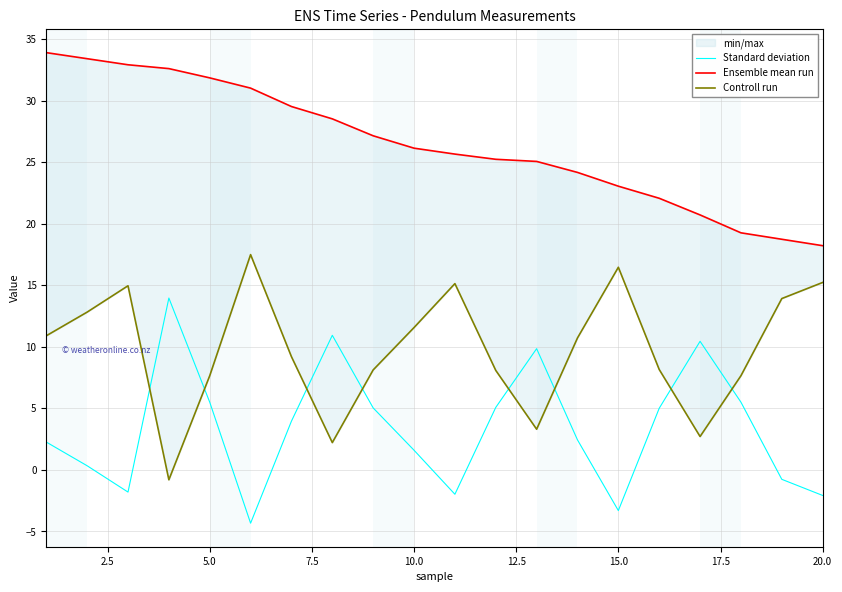

The Standard deviation series shows -0.5 at 20.0. True or false?

False